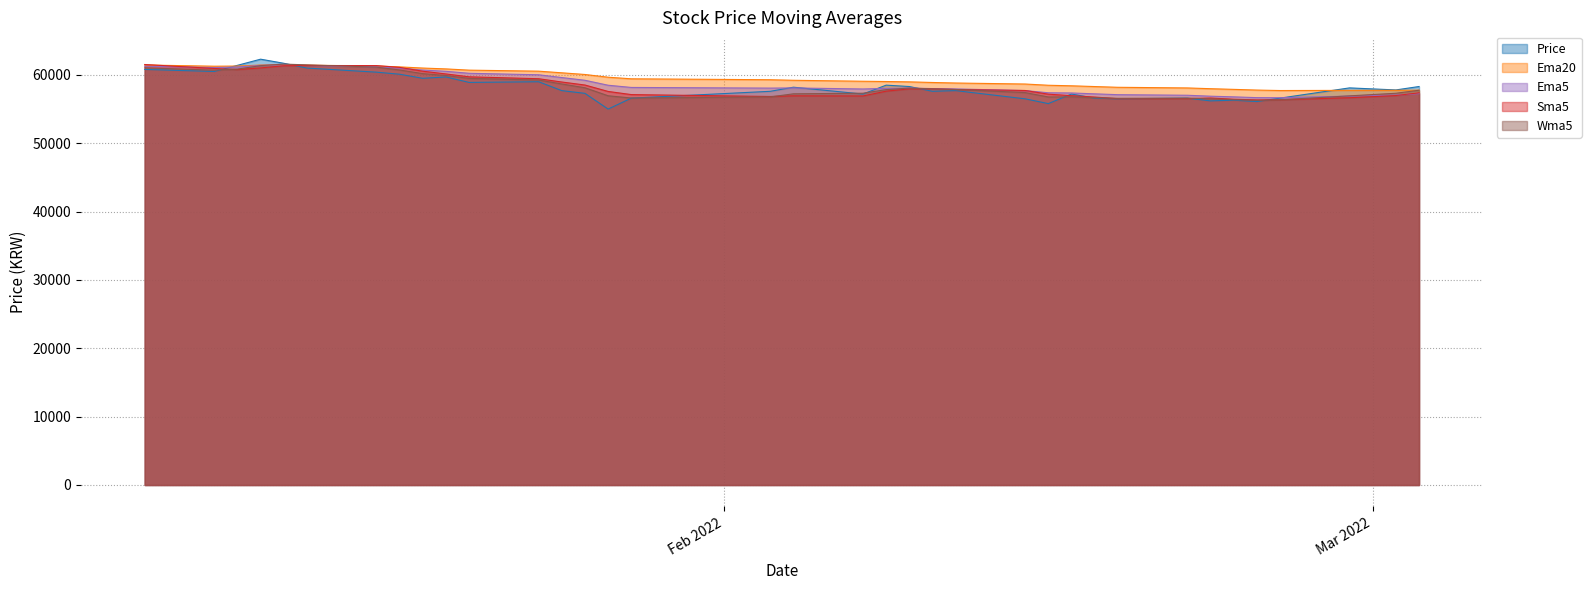

What is the value of the Ema5 point at the 1st from the left?

61270.7